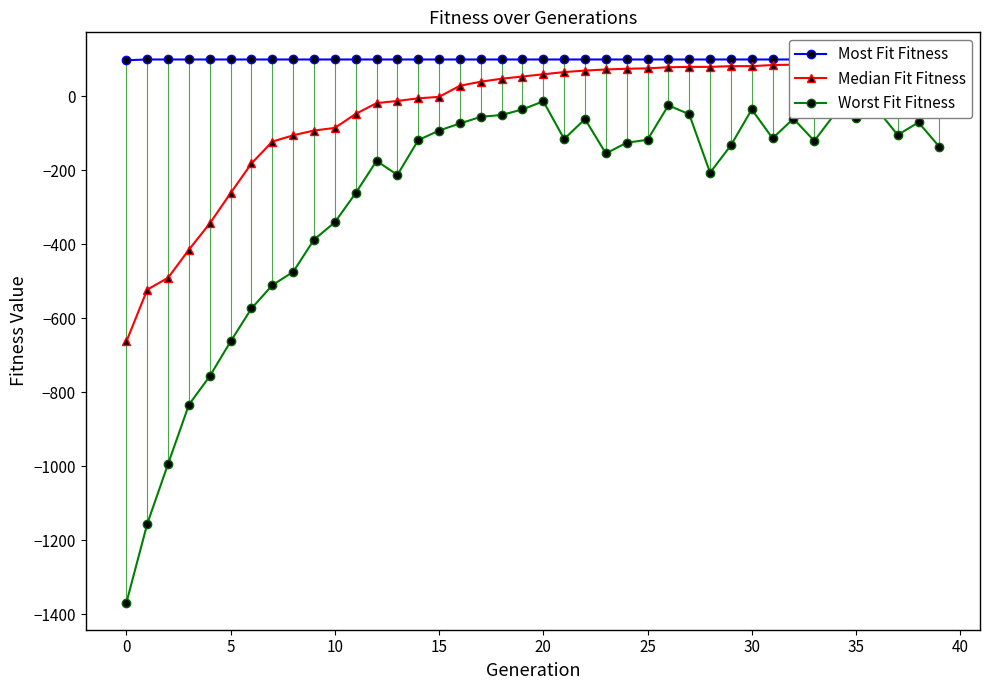

Count the number of data series in this chart.

3